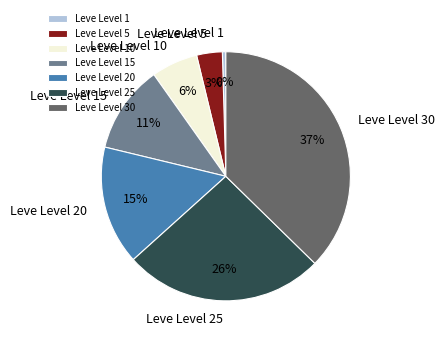

Is Leve Level 1 the majority of the pie?

No